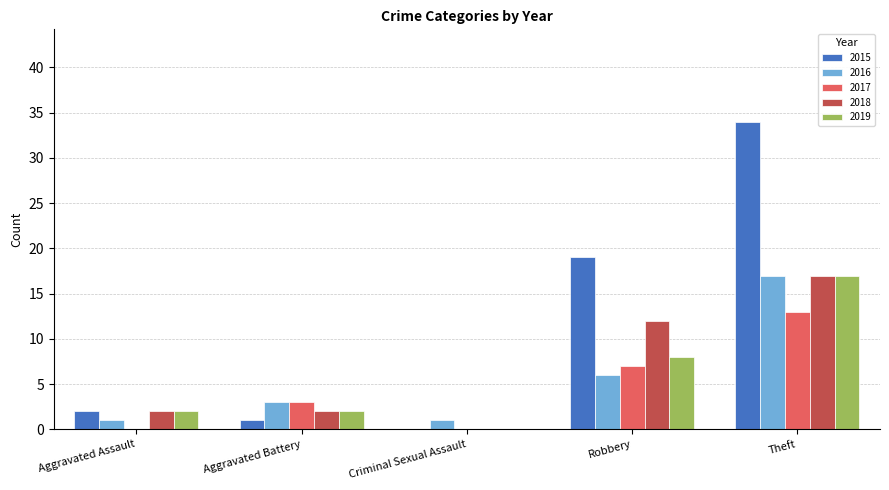

Which series has the largest total across all categories?

2015